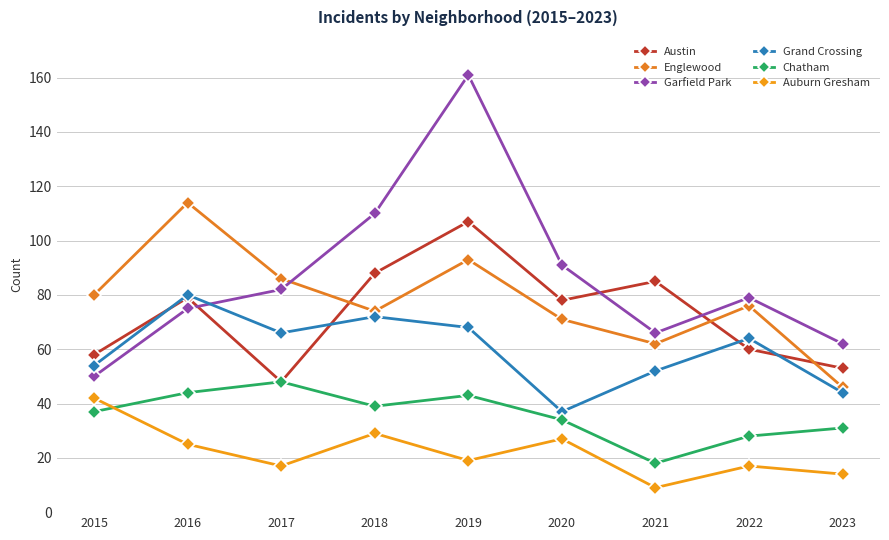

Between 2020 and 2016, which is larger?

2016